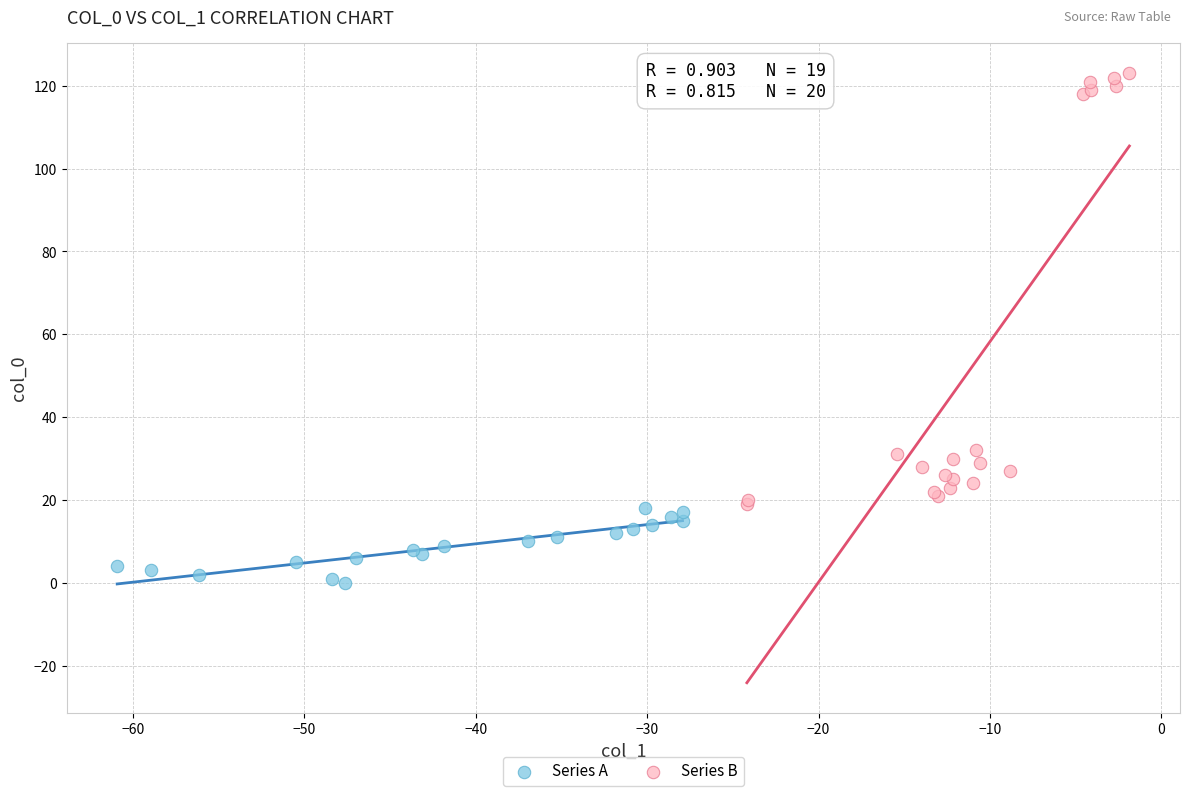

Which series contains the highest Y value?

Series B